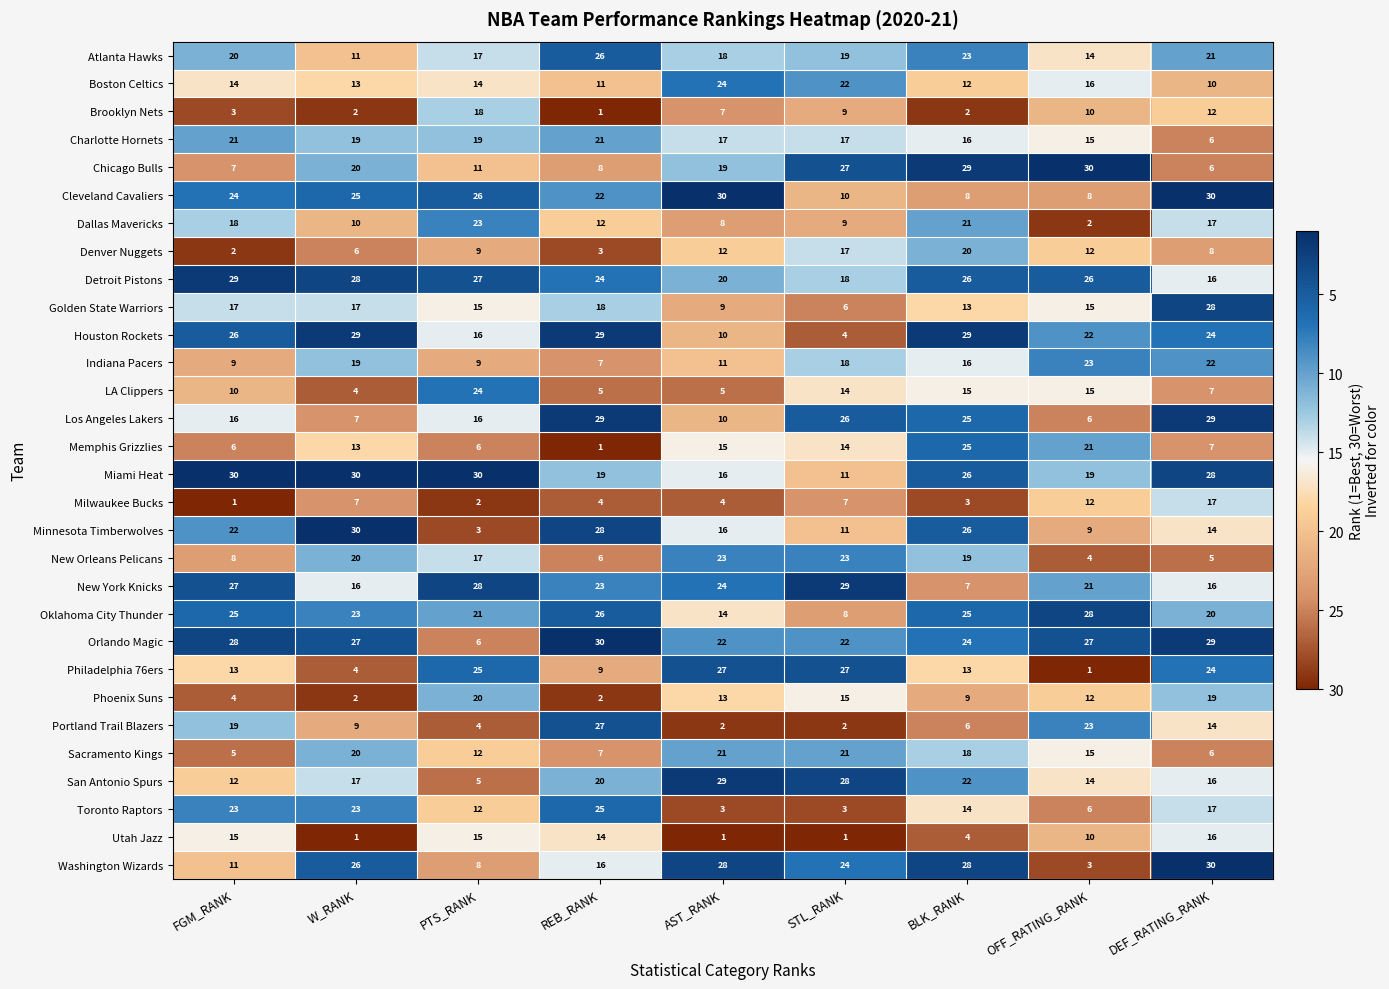

How many Denver Nuggets values are between 6 and 12?

5